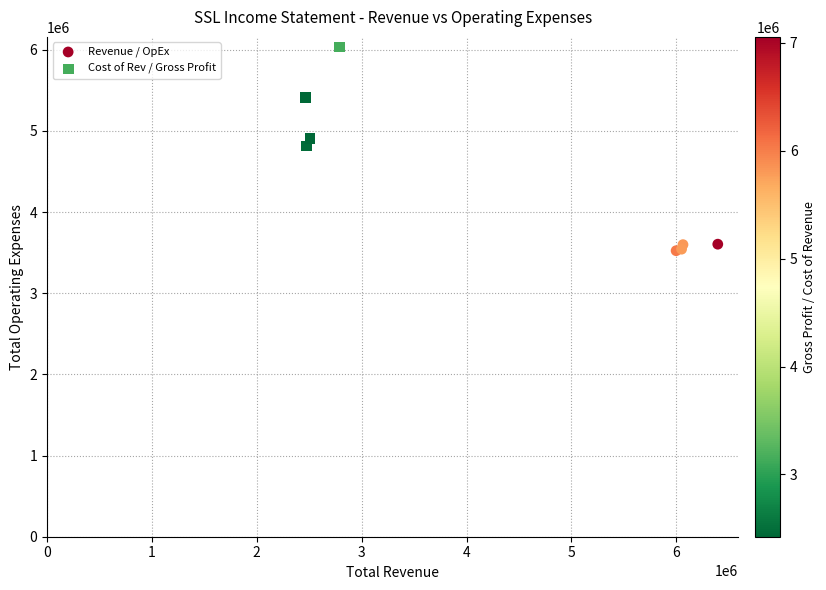

Which series has the largest Y range (max minus min)?

Cost of Rev / Gross Profit